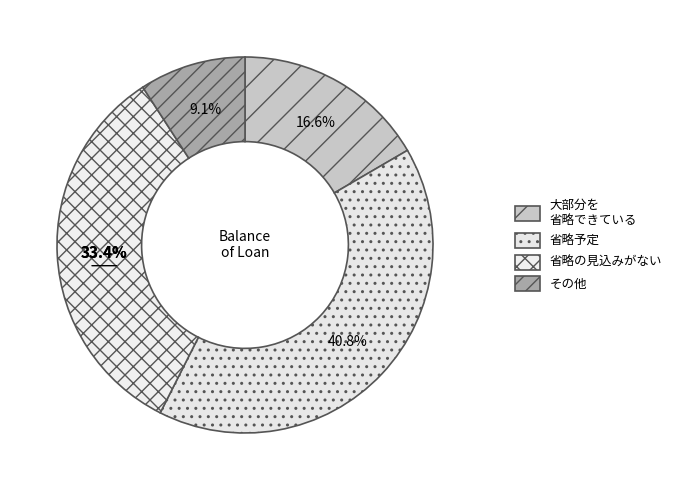

Do 9 and 7 together represent more than half of the pie?

No